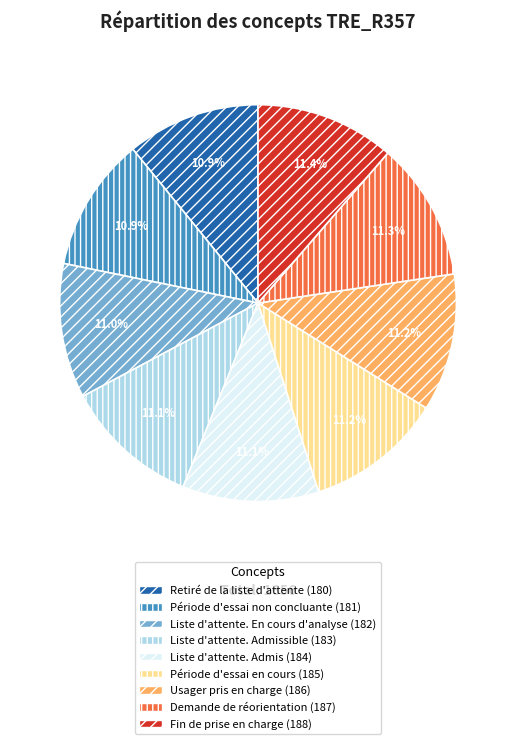

Does any single category account for the majority?

No